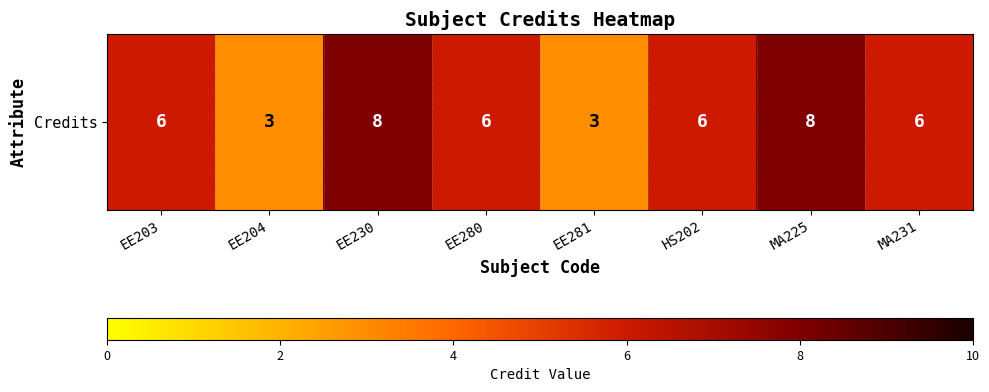

What is the minimum value shown in the chart?

3